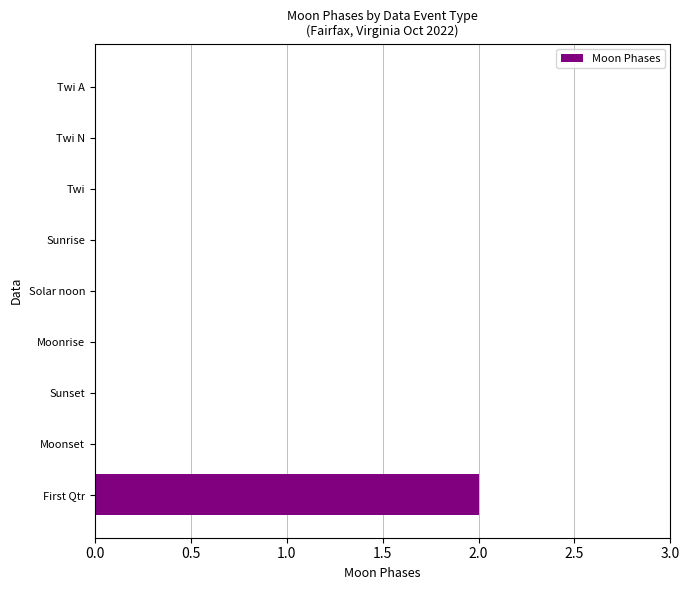

The value at Twi is 0. True or false?

True